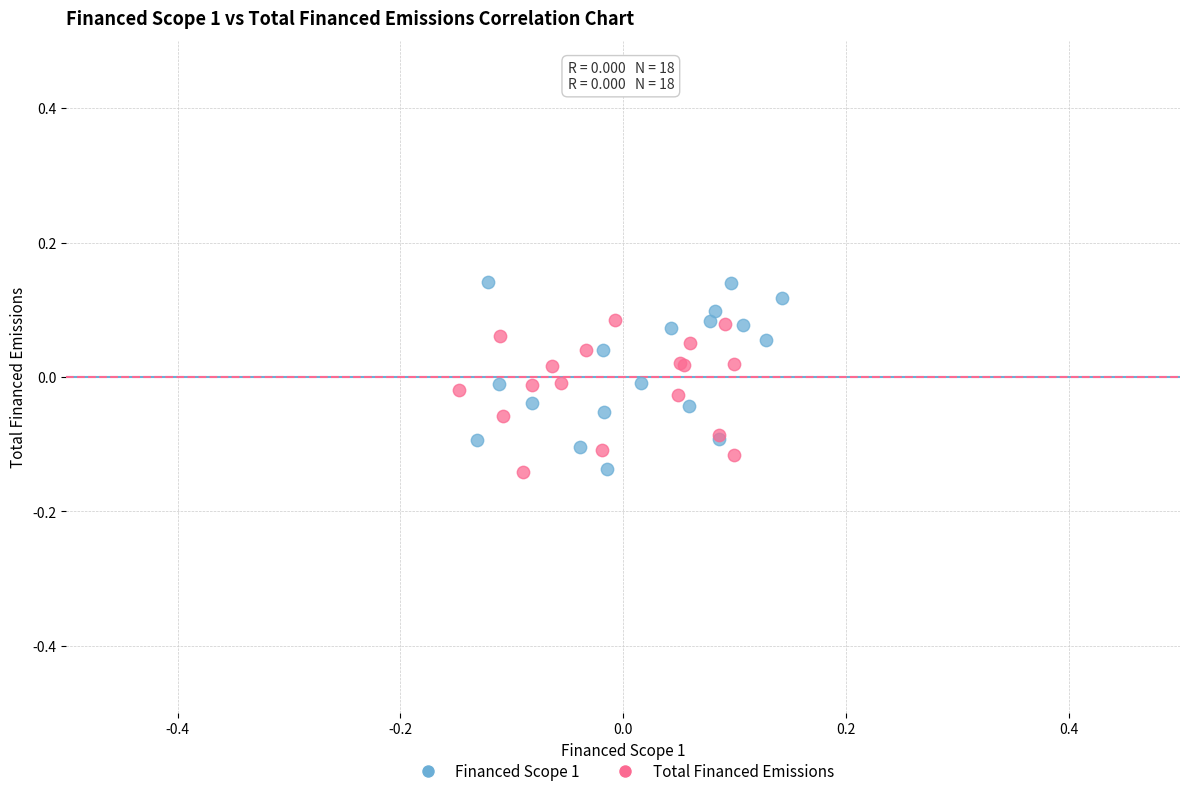

Which series reaches the maximum Y coordinate?

Financed Scope 1